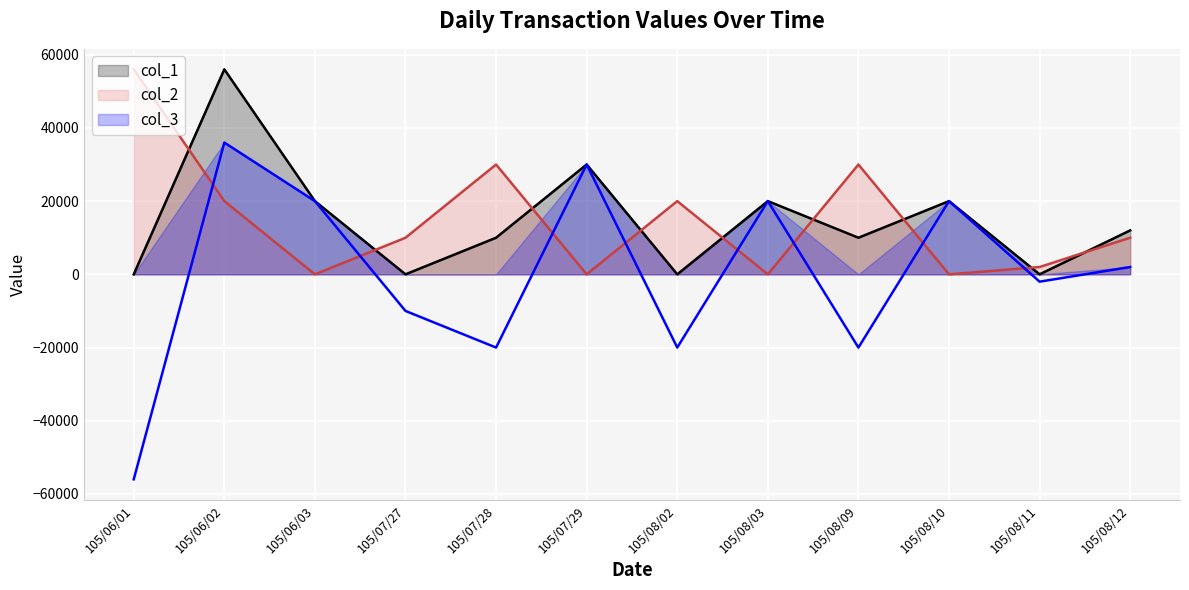

True or false: col_1 and col_3 intersect in this chart.

False